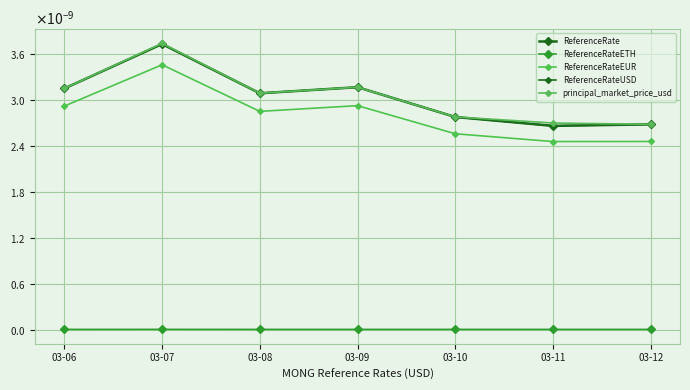

Rank the series by their maximum value, from lowest to highest.

ReferenceRateETH, ReferenceRateEUR, ReferenceRate, ReferenceRateUSD, principal_market_price_usd